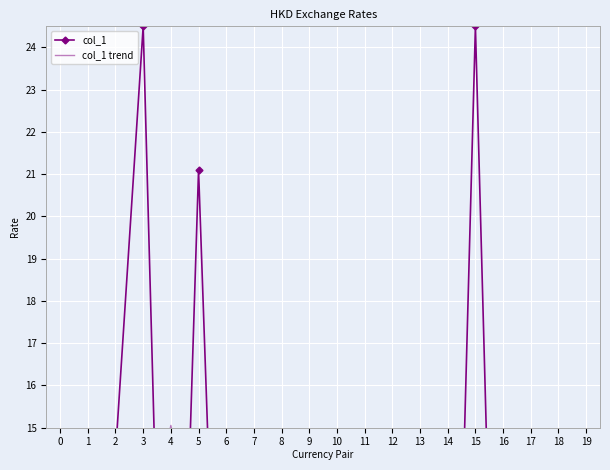

Where is col_1 trend nearest to the value 7?

17